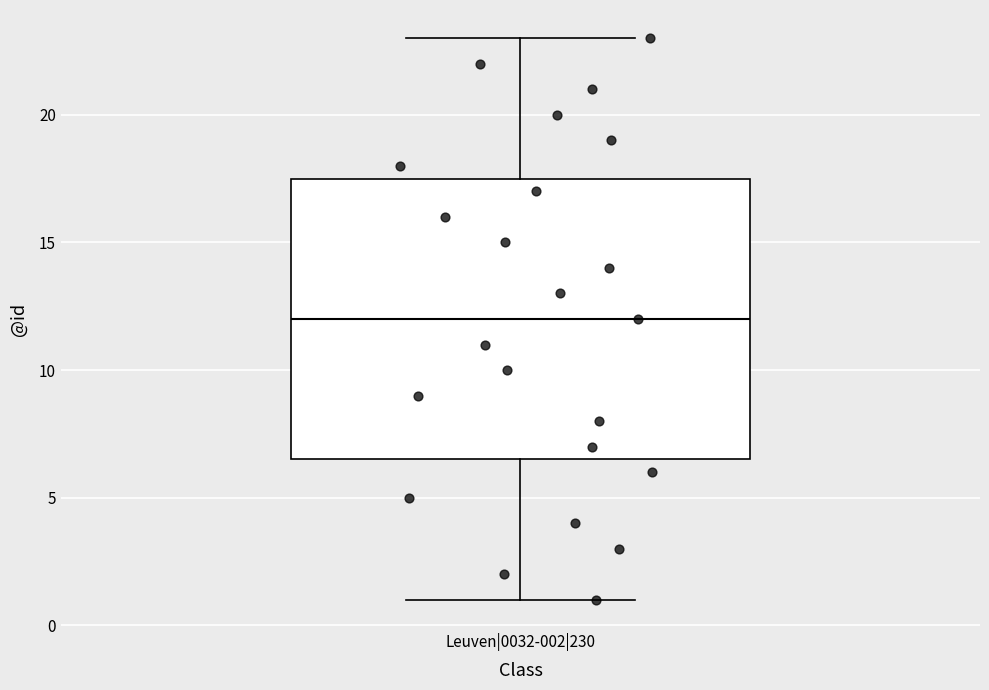

Read this box plot against the y-axis: the position of the median line, the range covered by the box, and the ends of both whiskers. The values are not printed on the chart, so give them approximately, as read against the axis.

median 12.0, box 6.5 to 17.5, whiskers 1.0 to 23.0